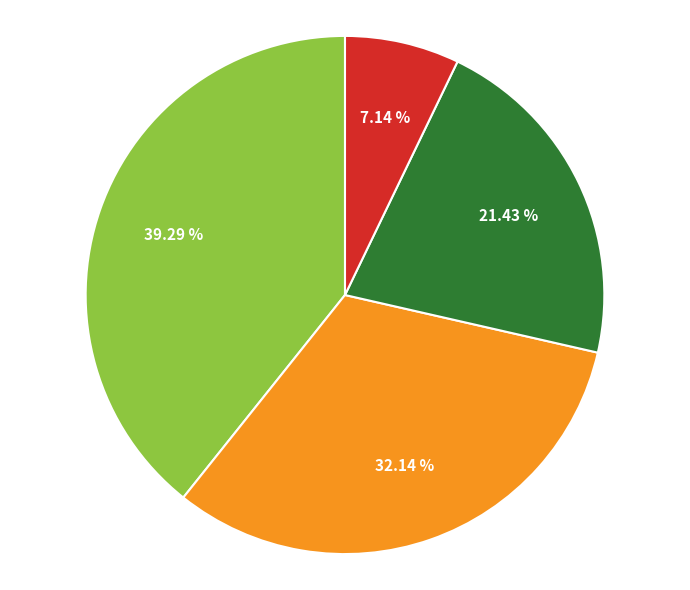

Is there any slice that represents more than half of the pie?

No